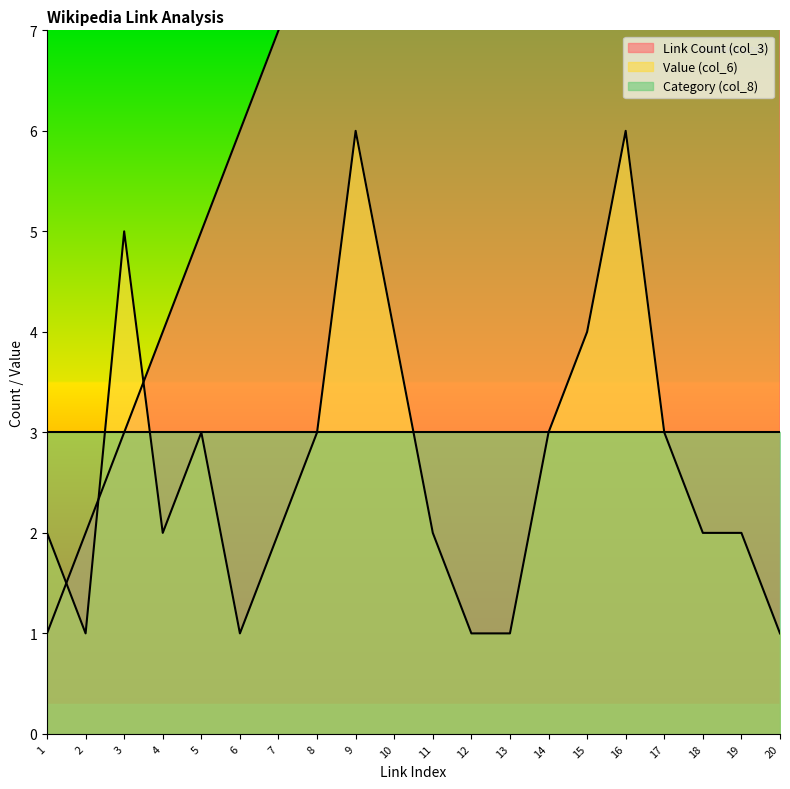

What is the average value of the Link Count (col_3) series?

10